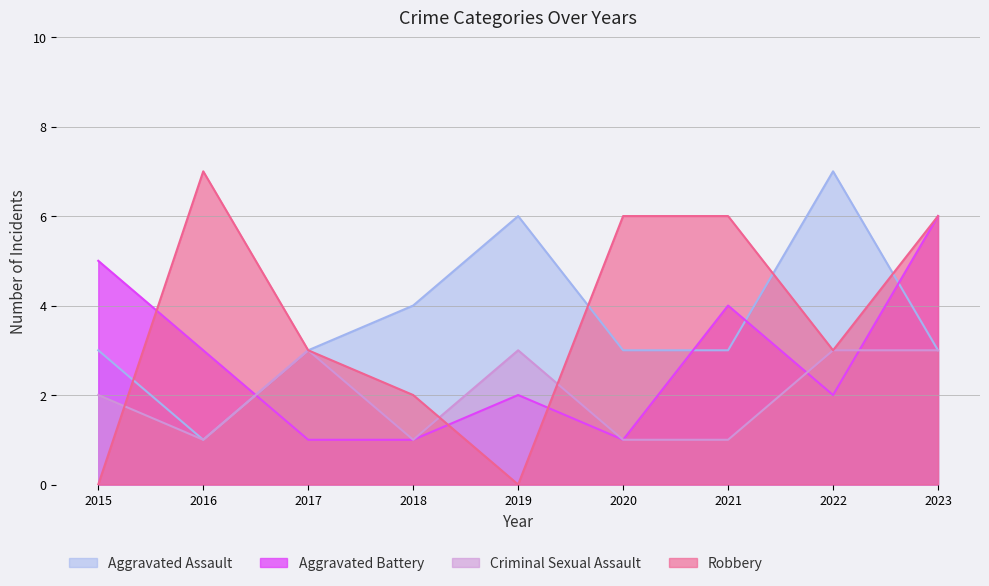

List the labels in order of Aggravated Assault value, largest first.

2022, 2019, 2018, 2015, 2017, 2020, 2021, 2023, 2016